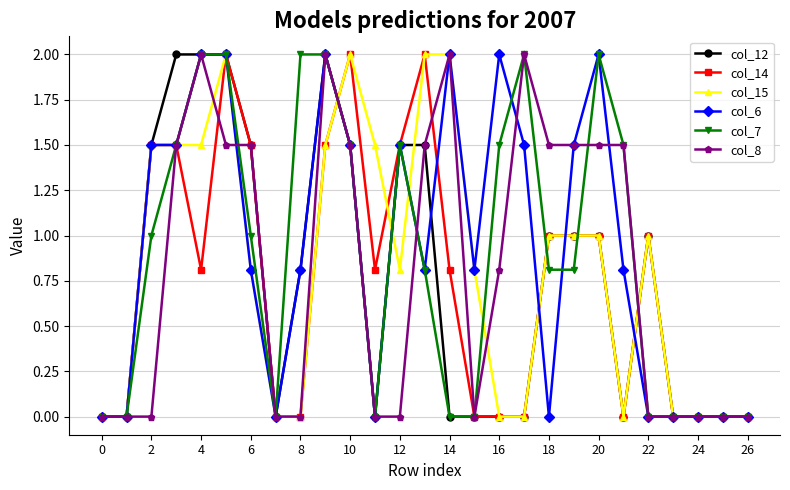

Which series has the largest total across all categories?

col_6